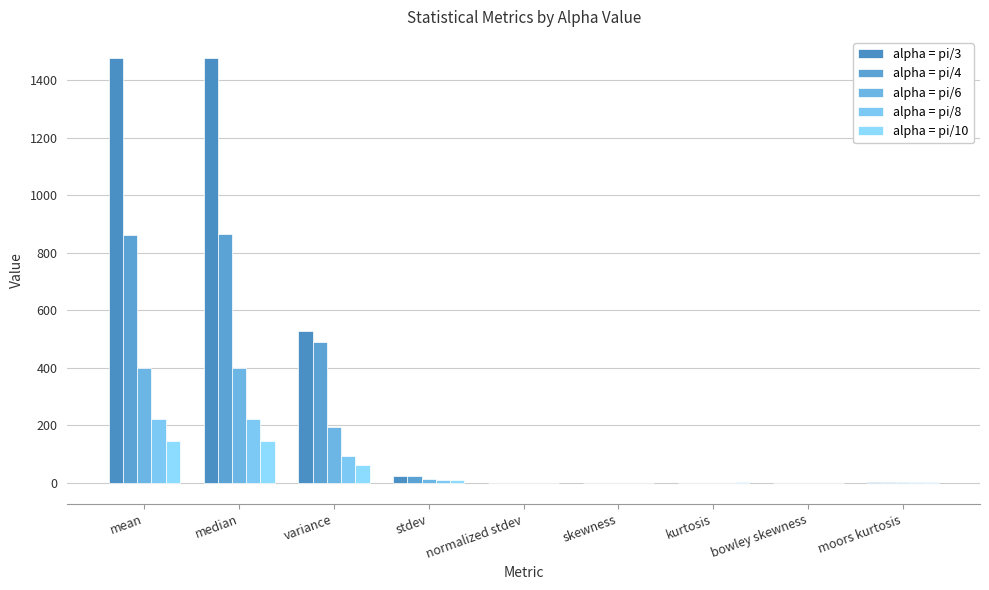

Count the number of data series in this chart.

5